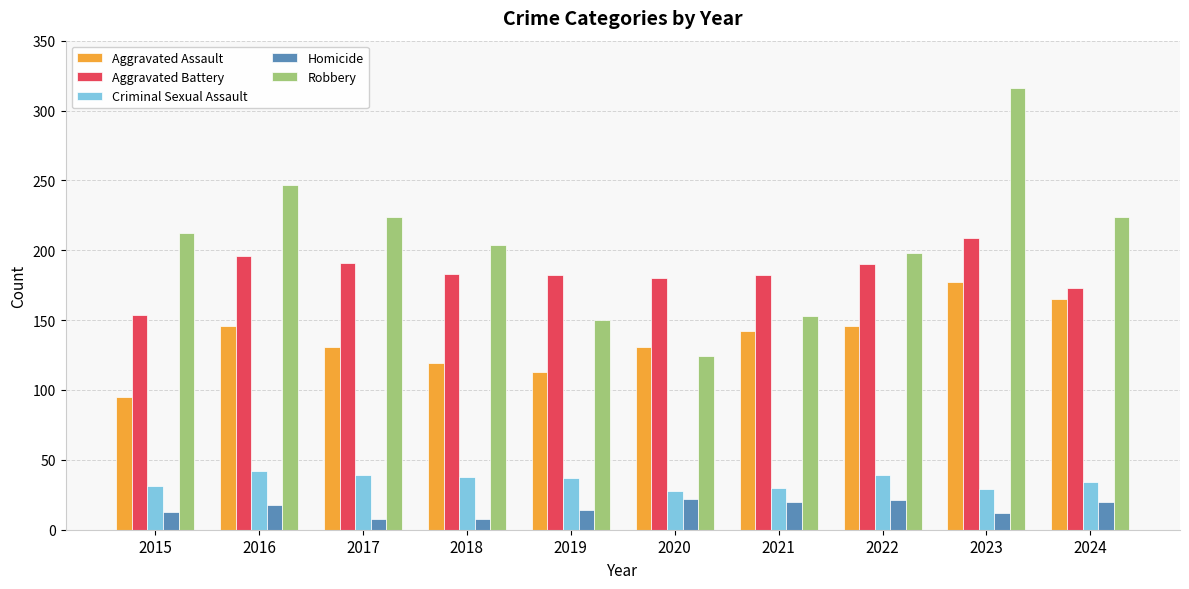

Which series has the widest spread of values?

Robbery